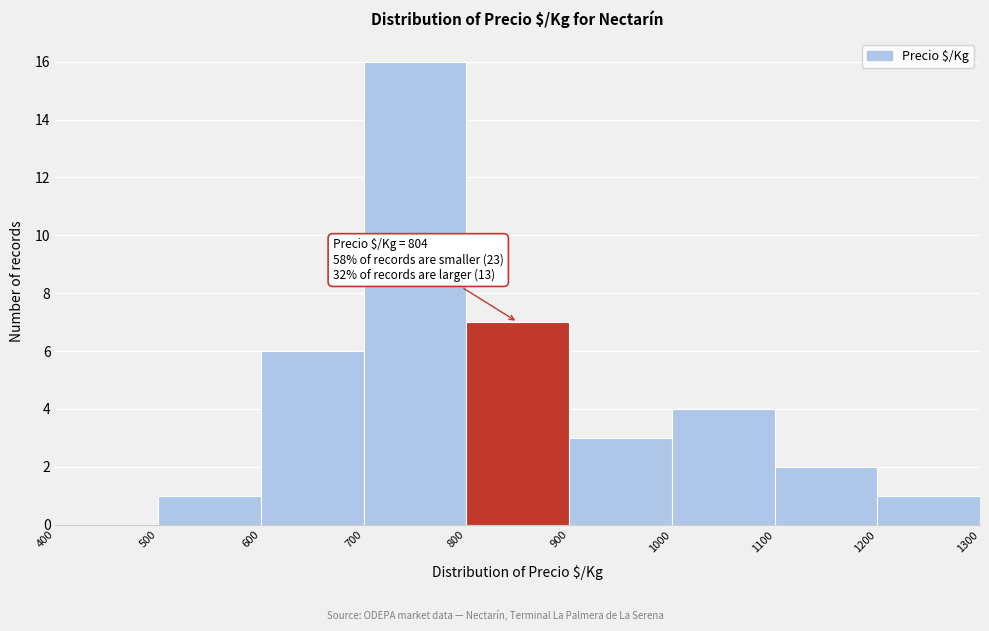

Which range on the x-axis has the tallest bar?

700 to 800